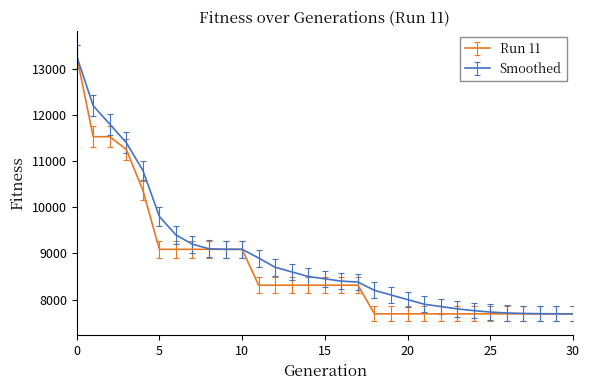

What is the lowest value of the Smoothed series?

7691